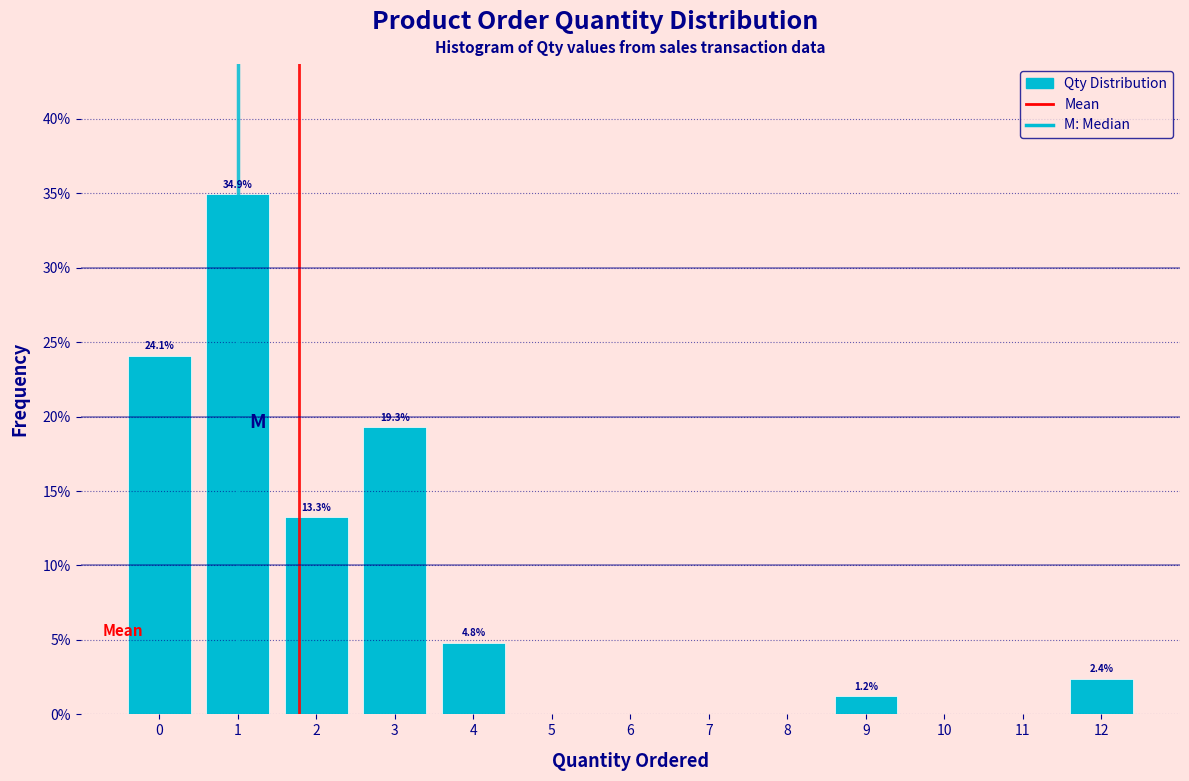

Over which range of the x-axis is the bar tallest?

0.5 to 1.5